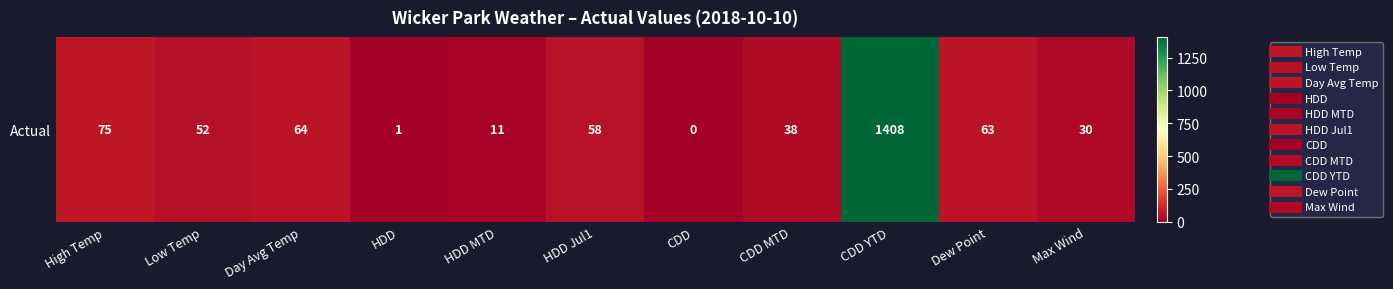

Reading left to right, list all the values displayed in this chart.

High Temp=75	Low Temp=52	Day Avg Temp=64	HDD=1	HDD MTD=11	HDD Jul1=58	CDD=0	CDD MTD=38	CDD YTD=1408	Dew Point=63	Max Wind=30